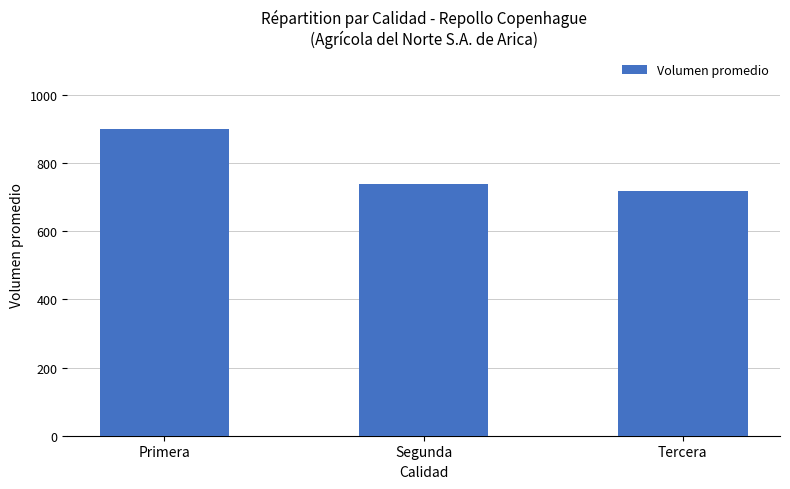

What is the greatest value displayed?

900